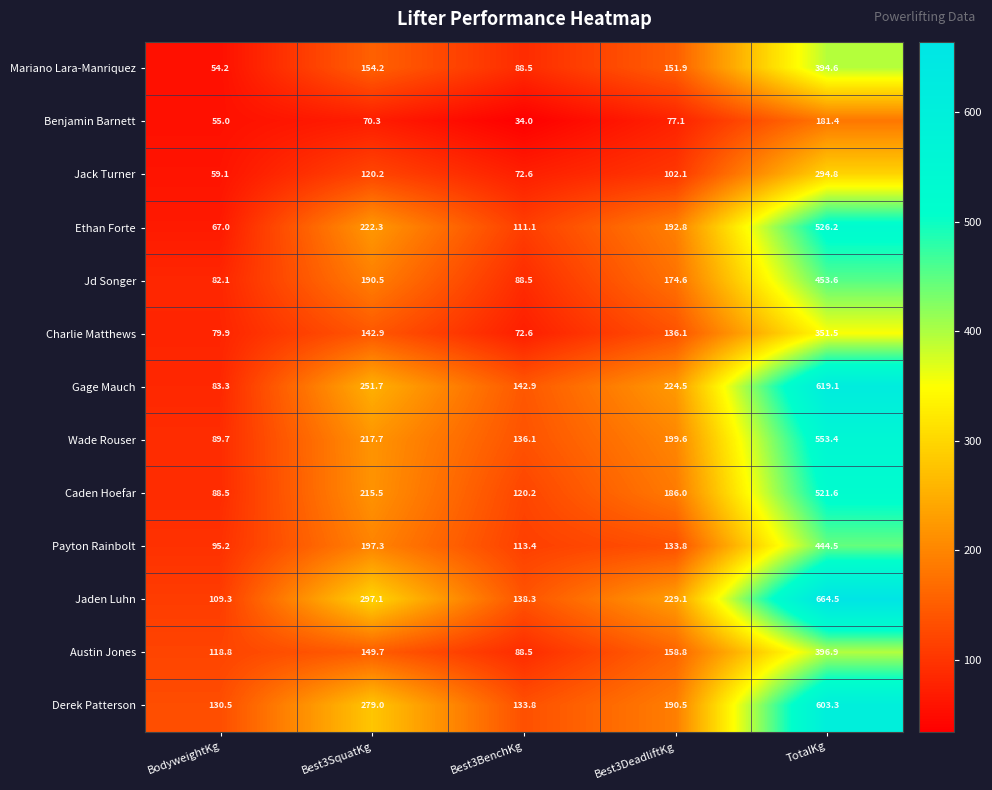

What is the lowest value of the Wade Rouser series?

89.7